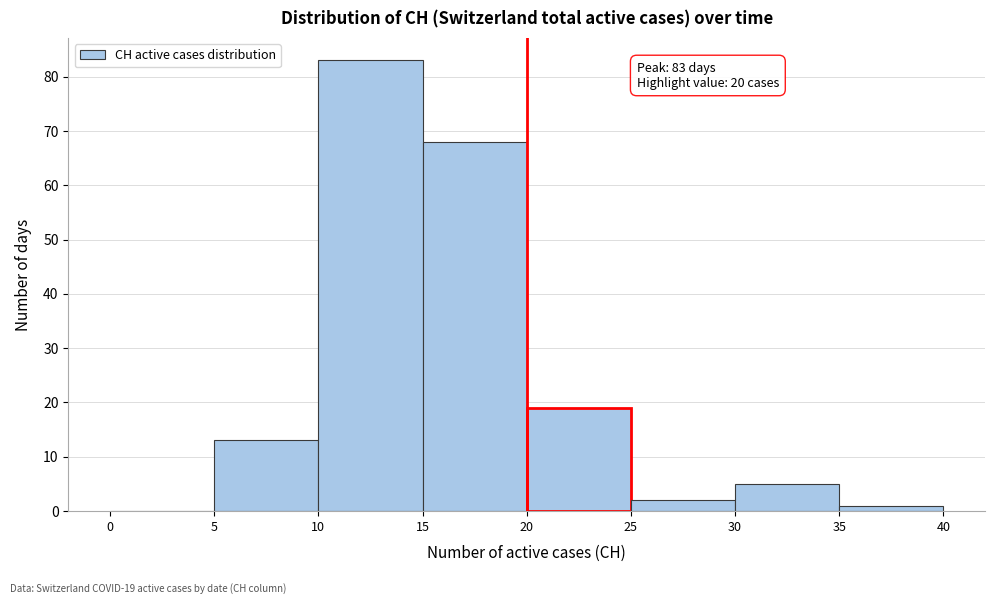

Which range on the x-axis has the tallest bar?

10 to 15